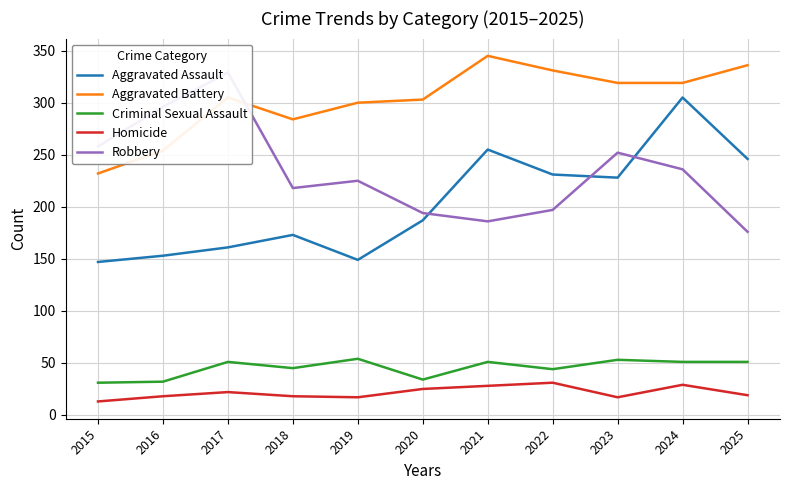

What is the approximate value of Robbery at 2023?

252